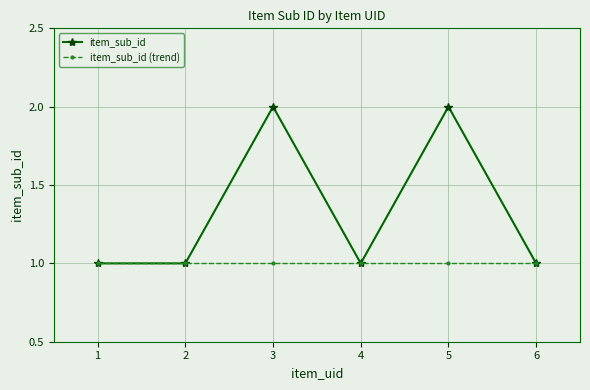

Which series has the widest spread of values?

item_sub_id